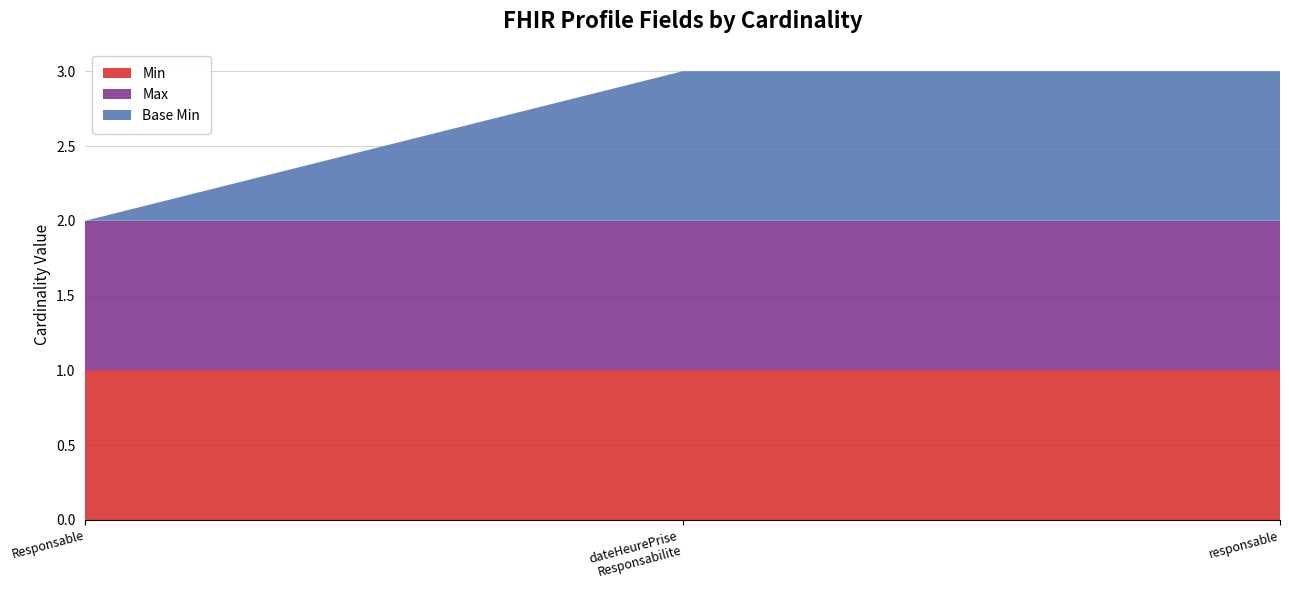

Reading left to right, list all the values displayed in this chart.

Min: 1	1	1
Max: 1	1	1
Base Min: 0	1	1